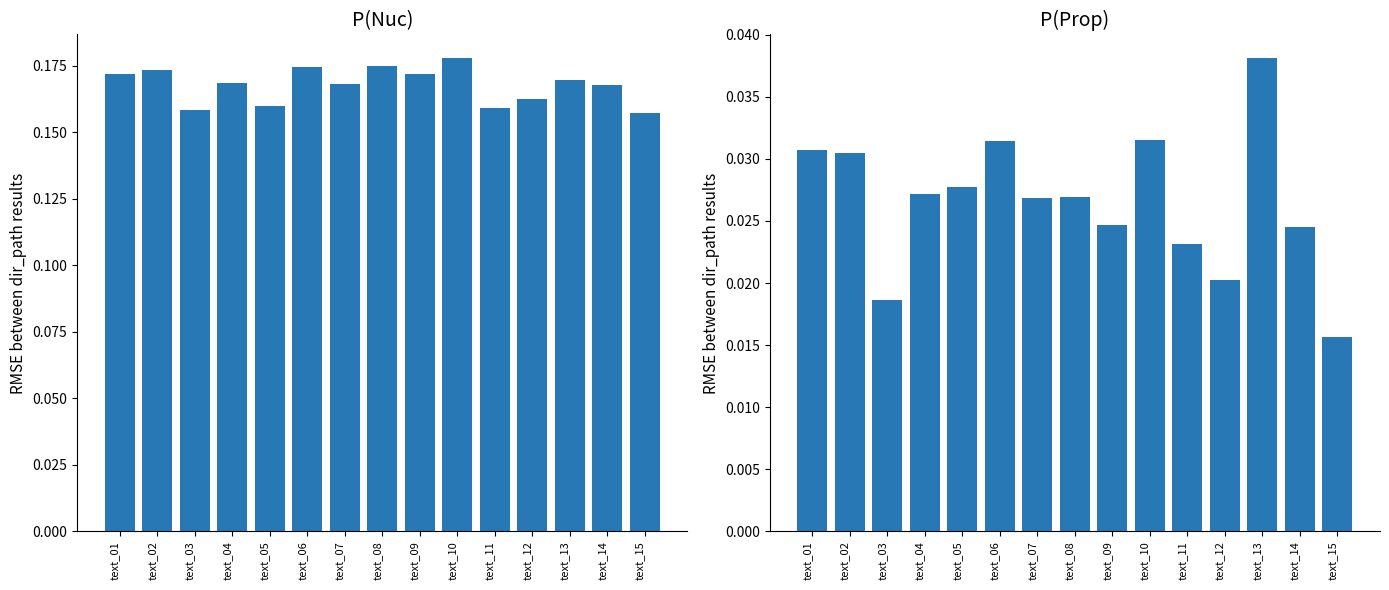

How many series are shown in this chart?

2